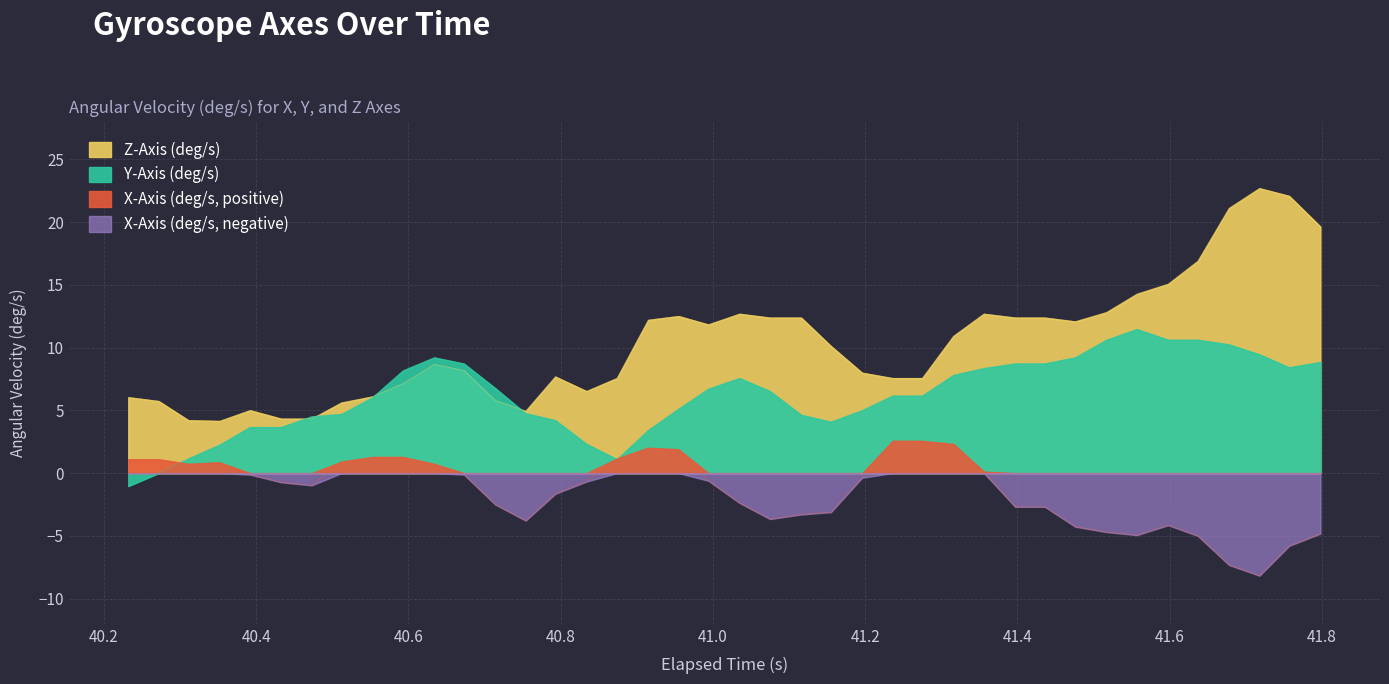

True or false: Y-Axis (deg/s) and X-Axis (deg/s) cross at least once.

True